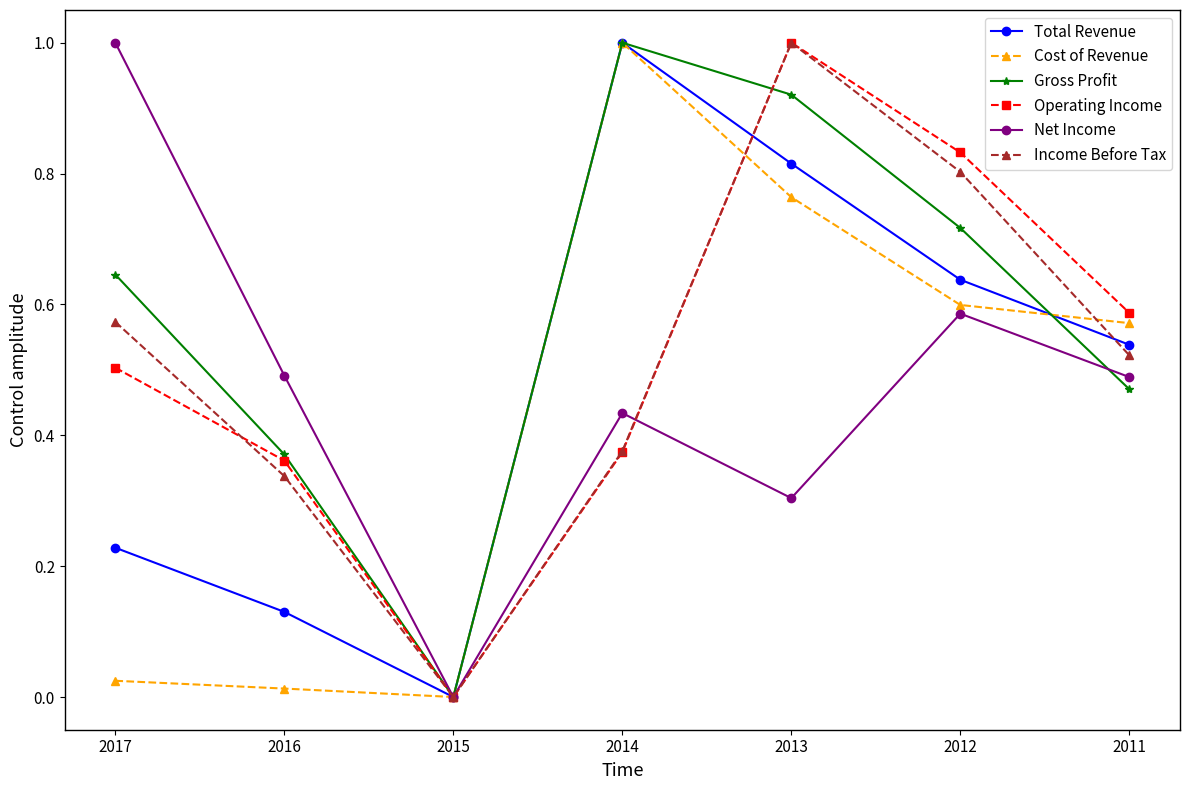

Count the number of categories in the chart.

7